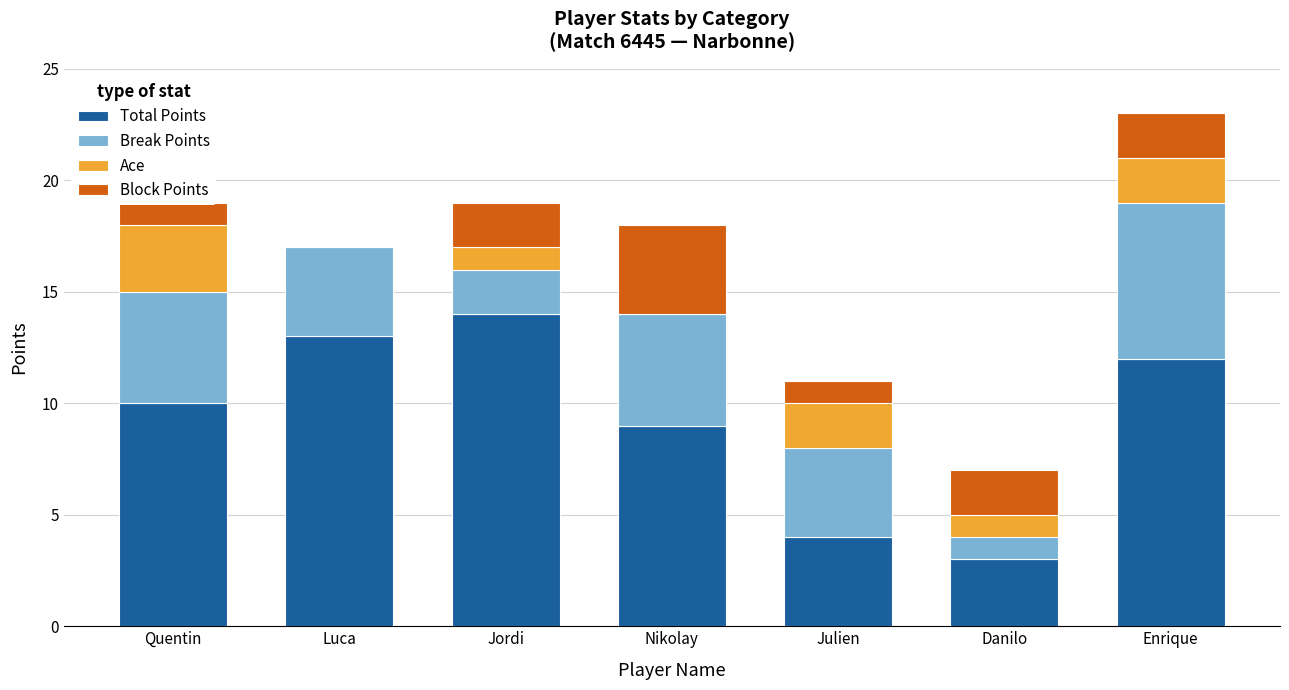

Is it true that Total Points equals 4 at Julien?

True